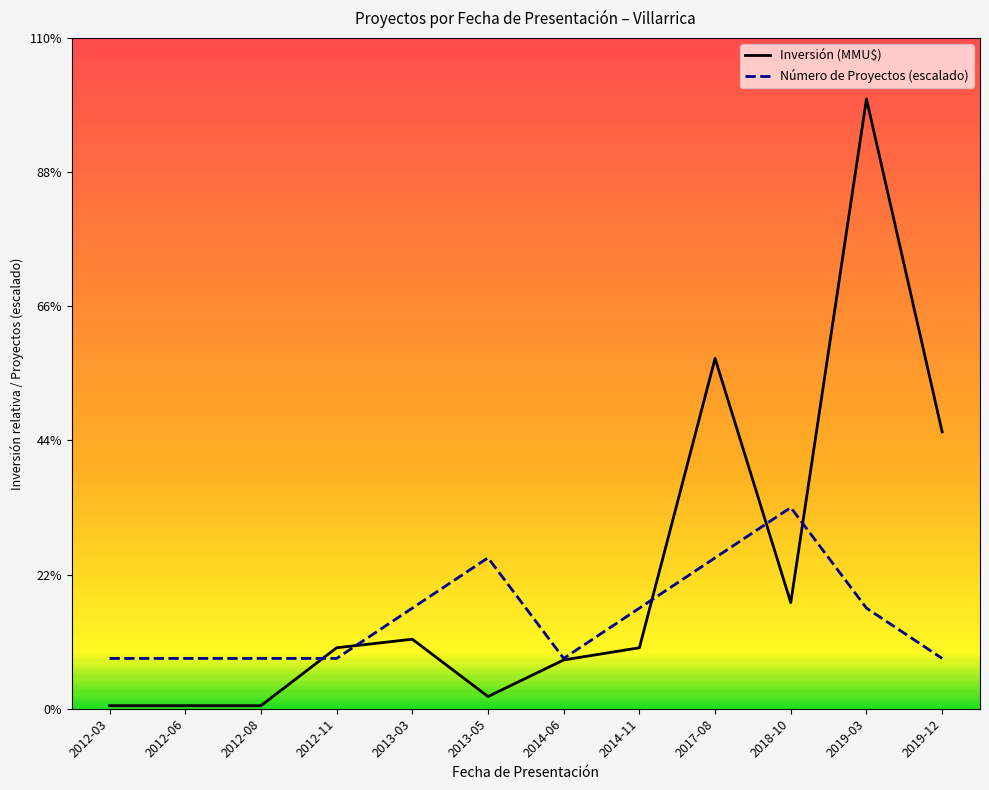

Where is the first local minimum for Número de Proyectos (escalado)?

2014-06